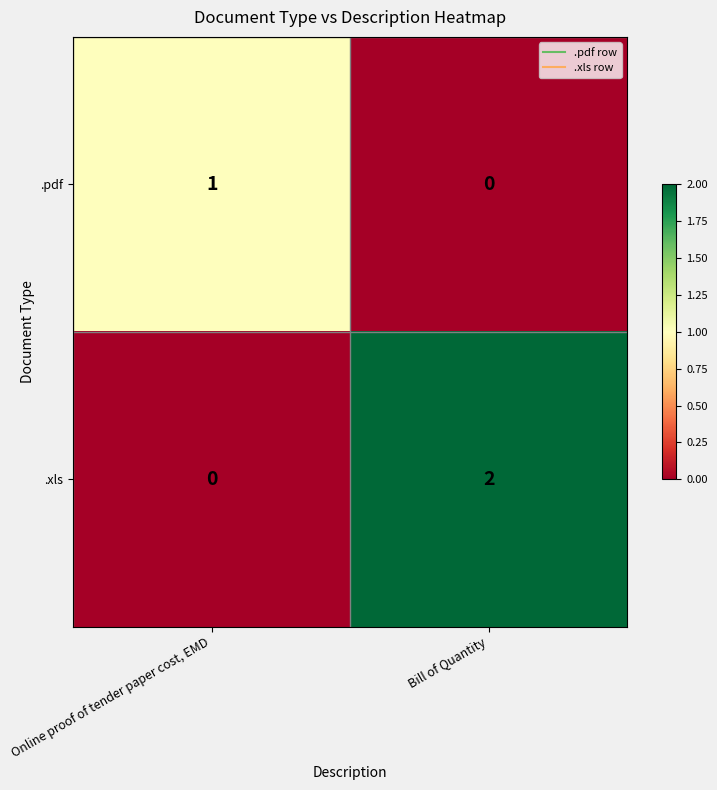

Reading right to left, what are all the values shown in this chart?

.pdf: Bill of Quantity=0	Online proof of tender paper cost, EMD=1
.xls: Bill of Quantity=2	Online proof of tender paper cost, EMD=0